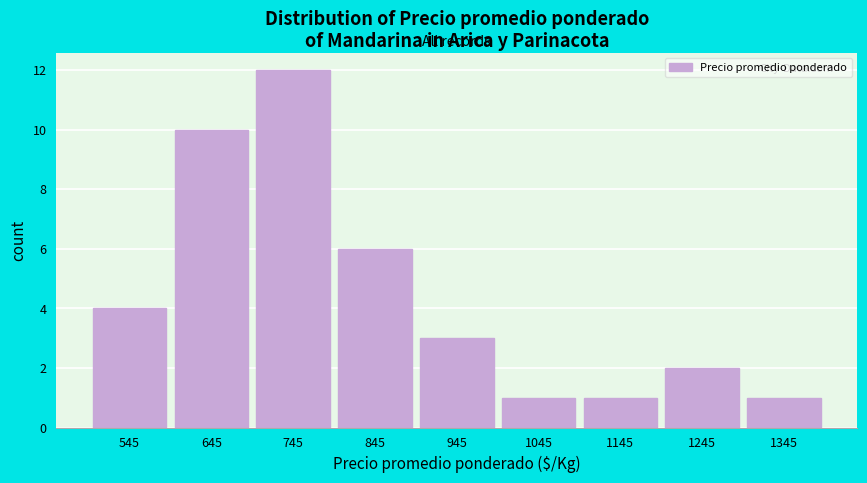

Reading left to right, transcribe this chart: for each bar, give the range it covers on the x-axis and its height. The values are not printed on the chart, so give them approximately, as read against the axis.

500 to 600: 4
600 to 700: 10
700 to 800: 12
800 to 900: 6
900 to 1000: 3
1000 to 1100: 1
1100 to 1200: 1
1200 to 1300: 2
1300 to 1400: 1